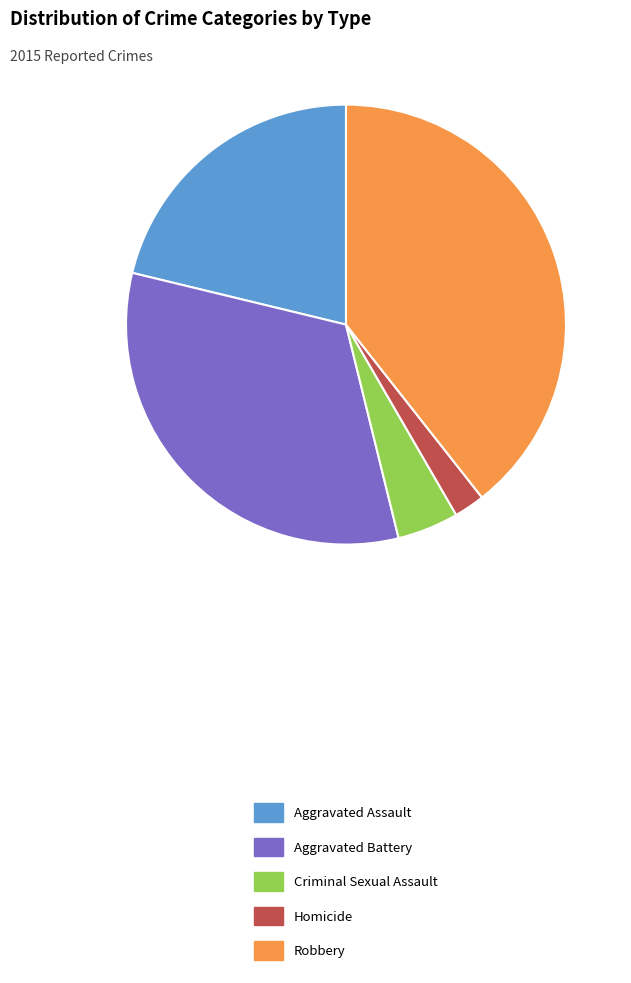

The Aggravated Battery slice represents 18% of the pie. True or false?

False